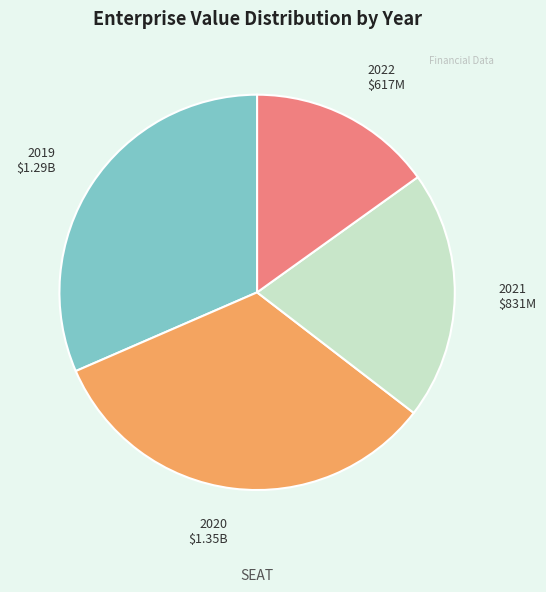

Rank the categories by value from lowest to highest.

2022, 2021, 2019, 2020